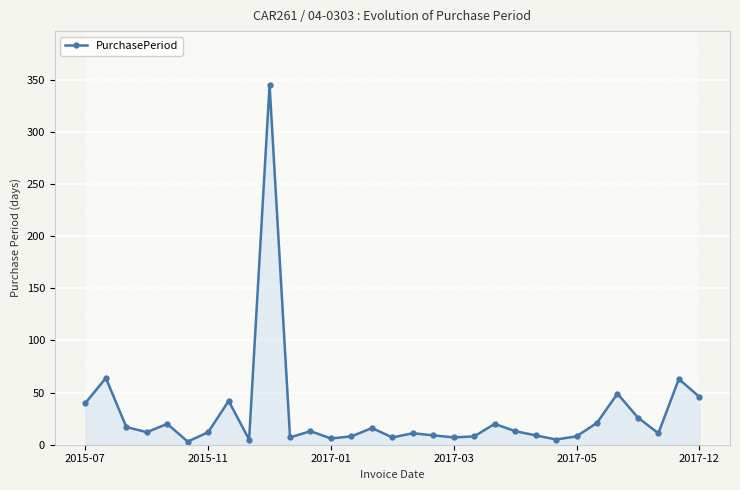

What is the difference between the maximum and second lowest values?

340